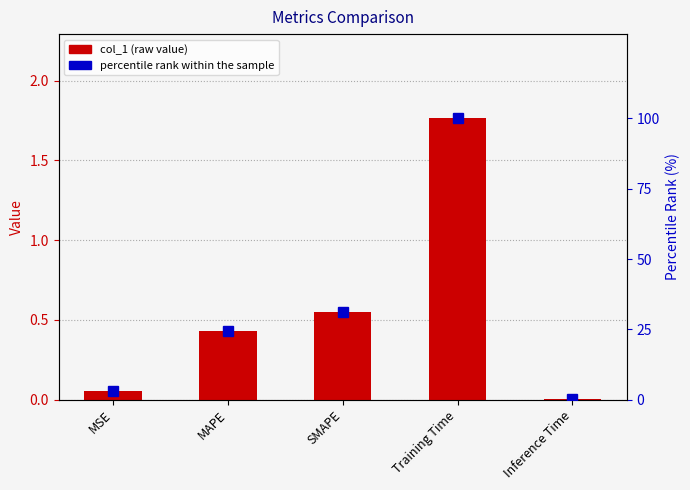

What is the greatest value displayed?

100.0